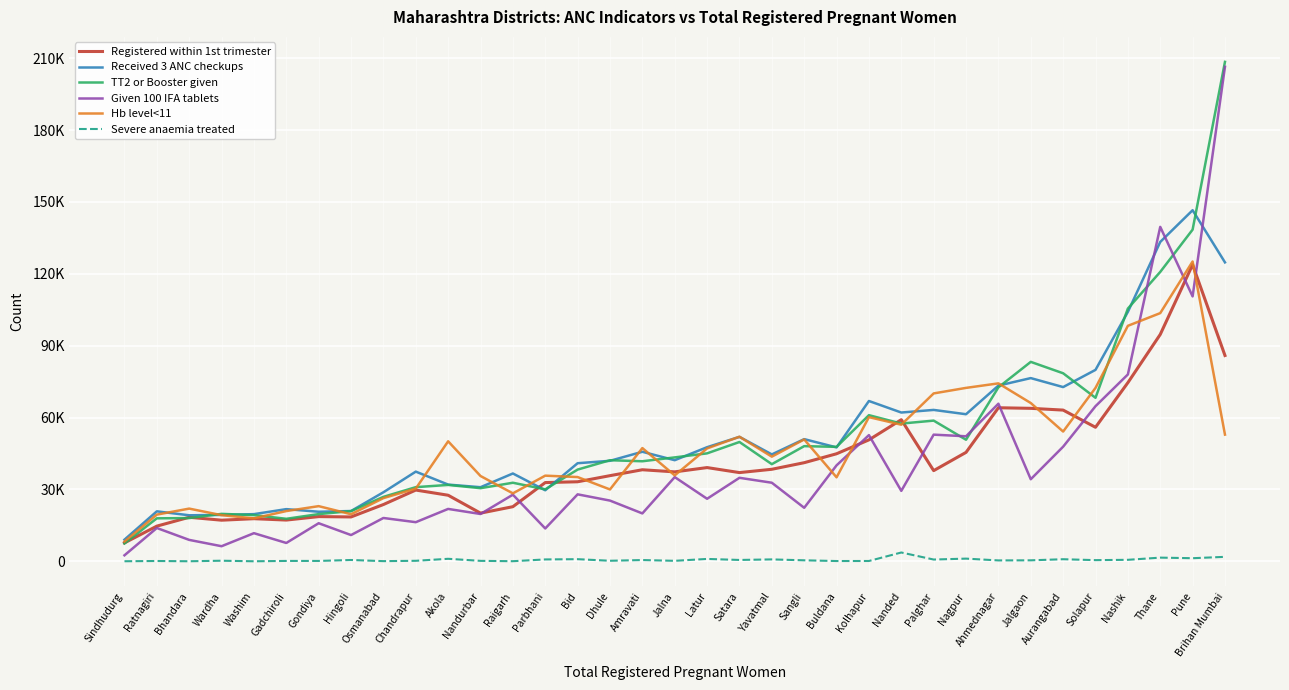

At which label is TT2 or Booster given closest to 107975?

Nashik